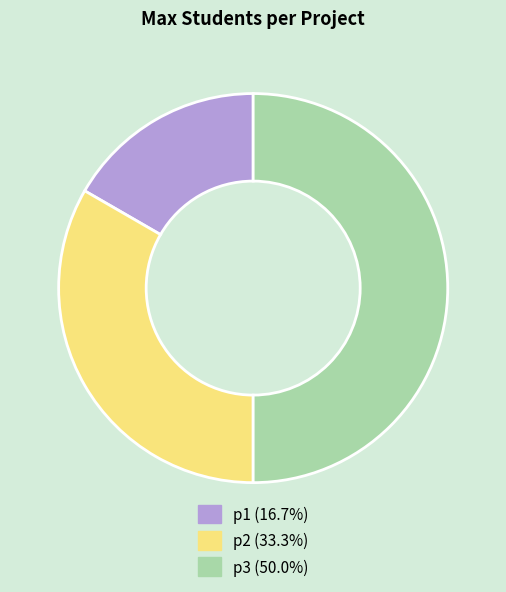

True or false: p3 accounts for 50% of the total.

True